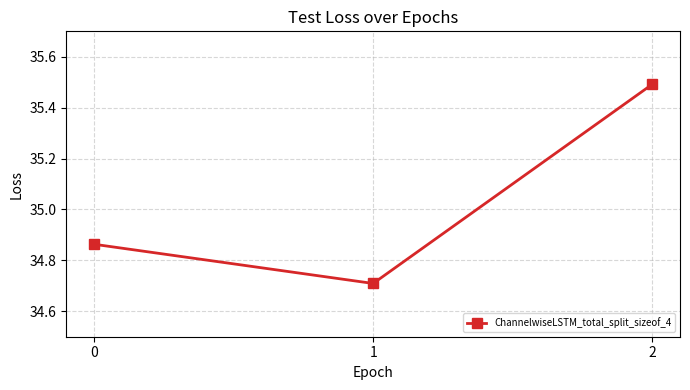

What is the difference between the values at 0 and 1?

0.2